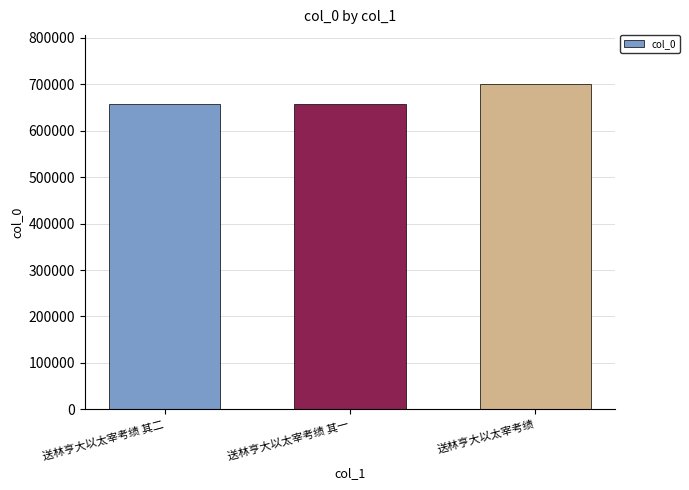

What is the change in value from 送林亨大以太宰考绩 其二 to 送林亨大以太宰考绩?

+44261